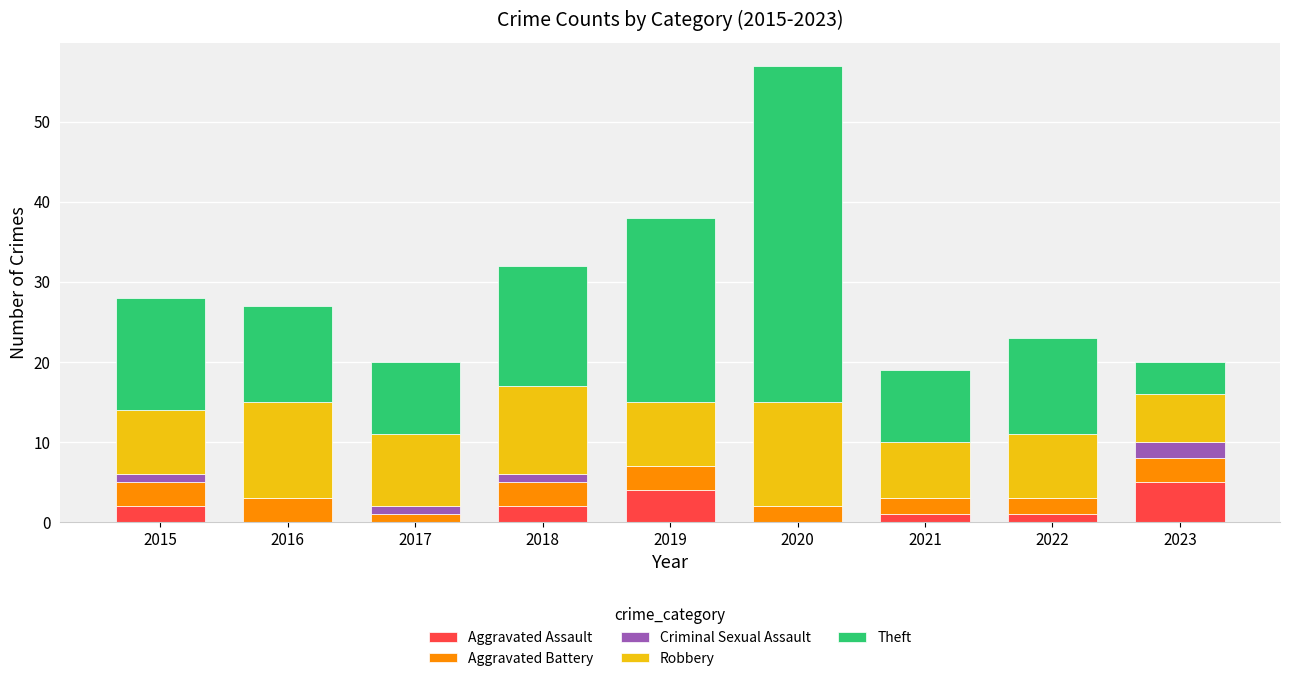

At which category is the sum across all series the highest?

2020